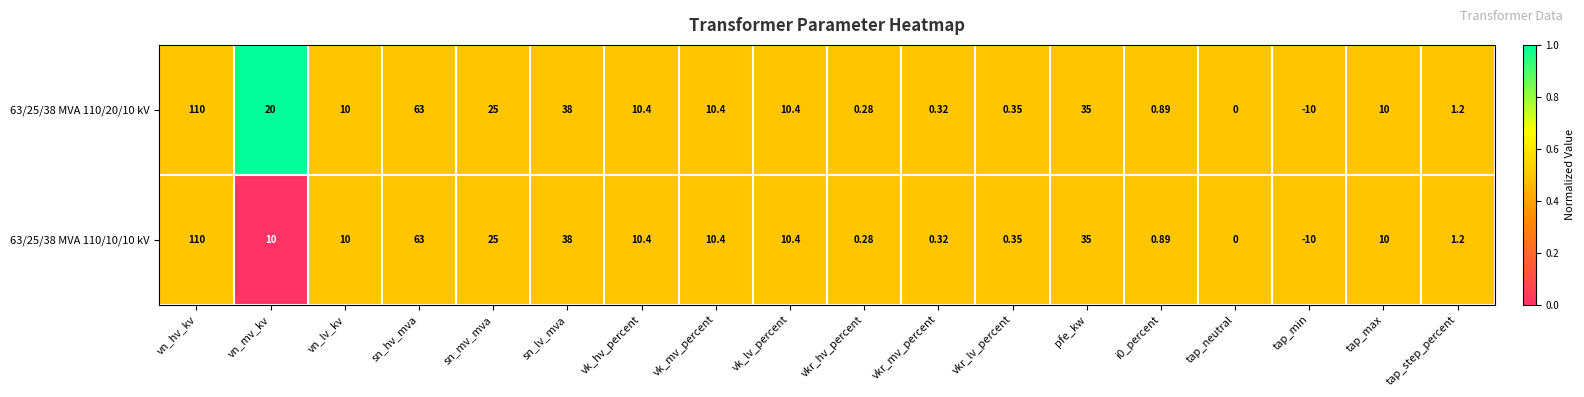

Which category has the lowest value in the 63/25/38 MVA 110/10/10 kV series?

tap_min